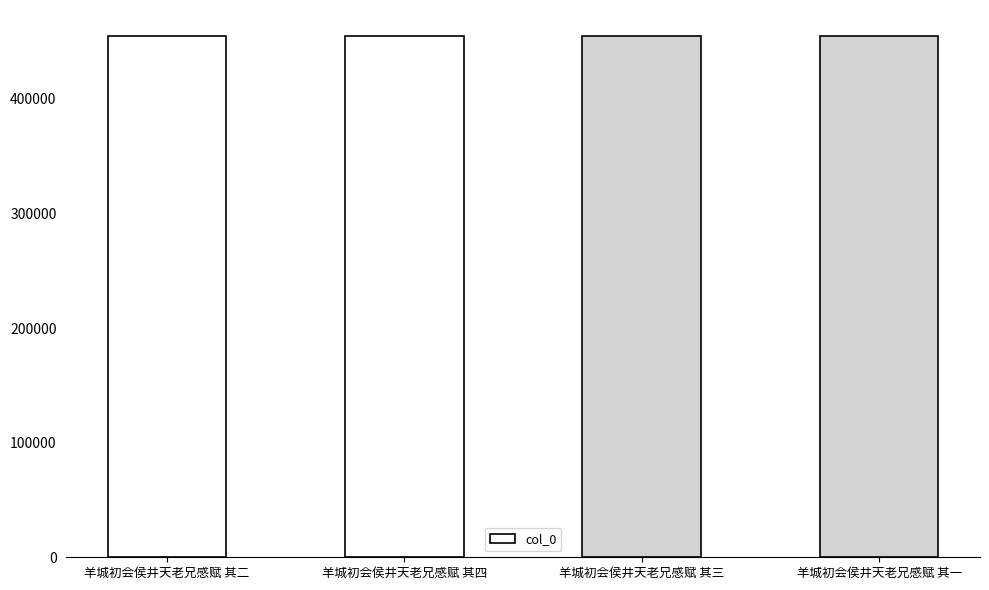

What is the label of the 3rd bar from the left?

羊城初会侯井天老兄感赋 其三